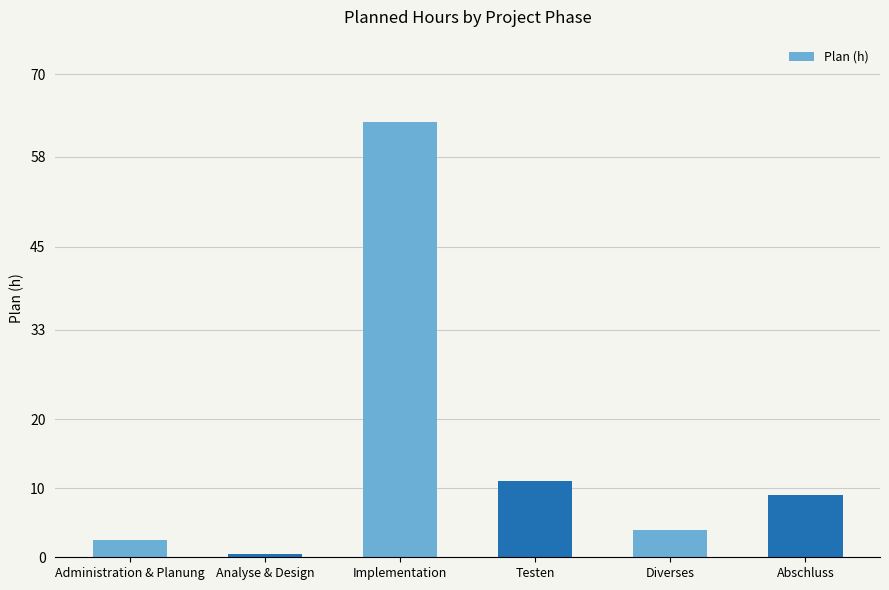

Which has a higher value, Diverses or Testen?

Testen